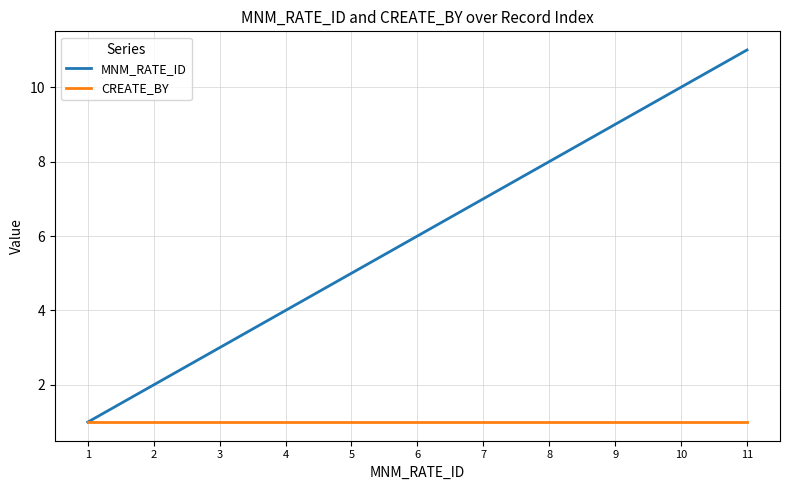

Between 7 and 8, which series saw the biggest shift?

MNM_RATE_ID